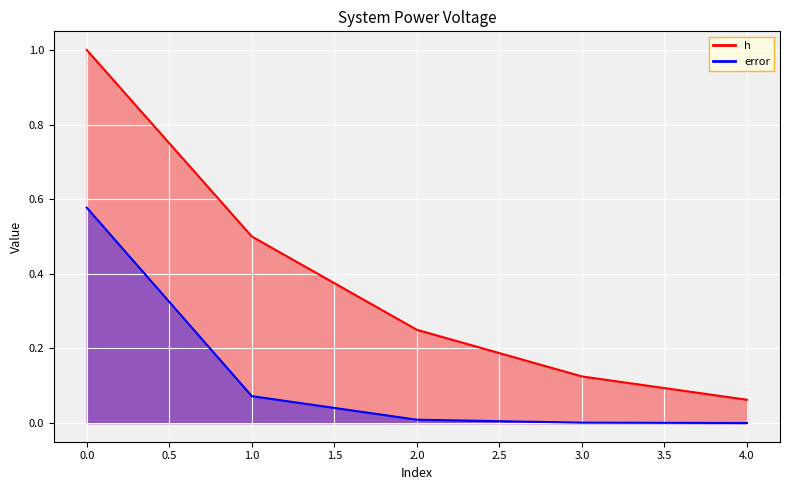

Which series has the widest spread of values?

h